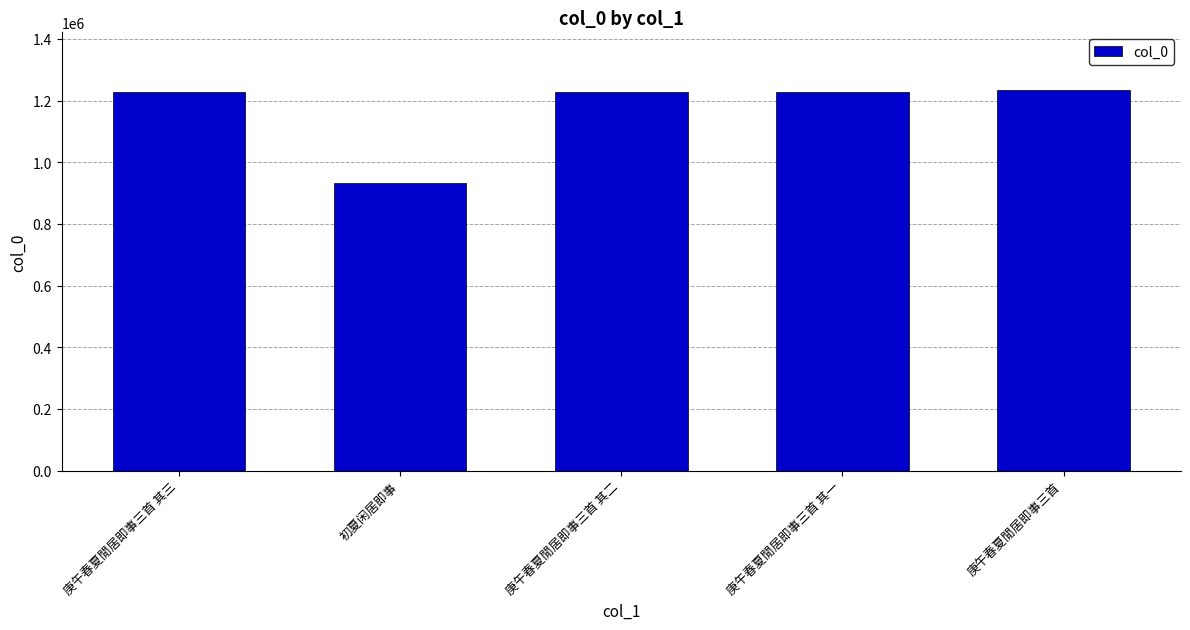

What is the change in value from 初夏闲居即事 to 庚午春夏閒居即事三首?

+303387